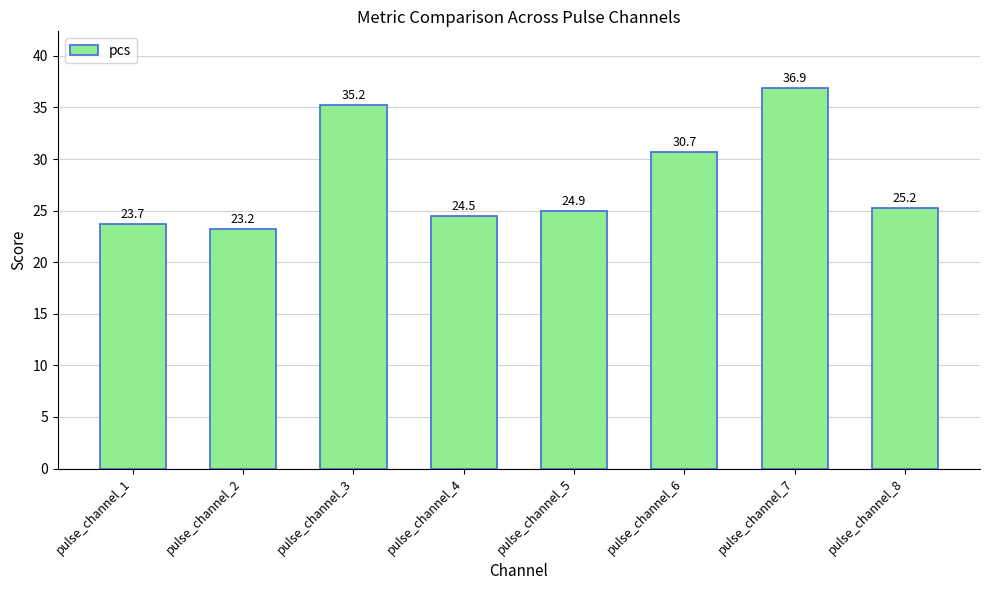

What is the minimum value shown in the chart?

23.2